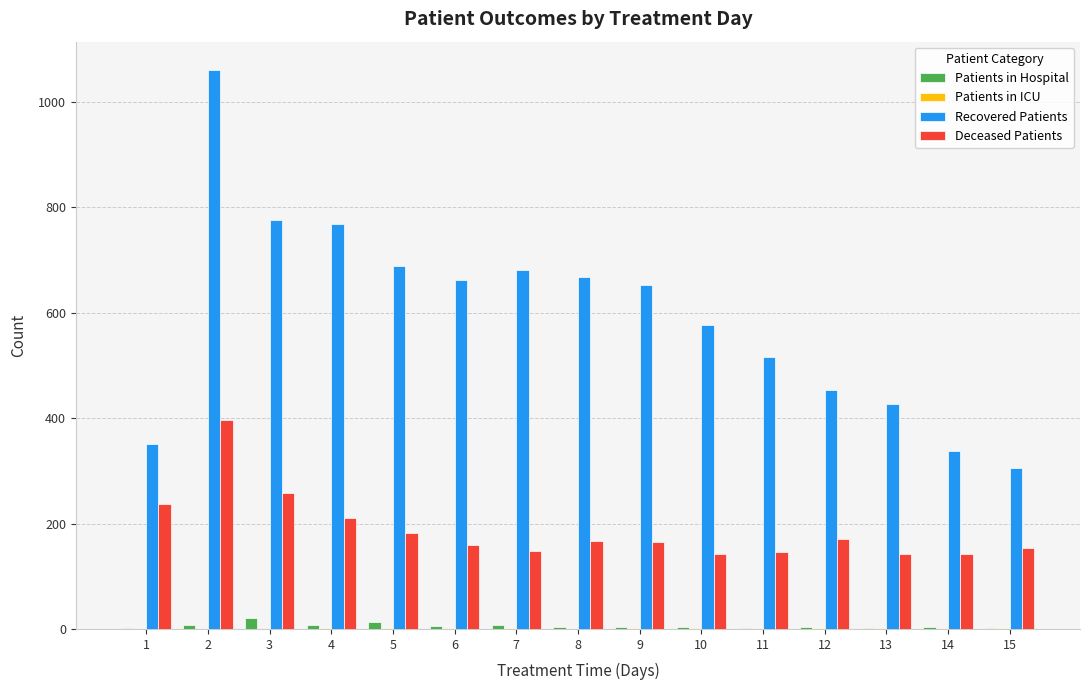

Which series has the largest range (max minus min)?

Recovered Patients